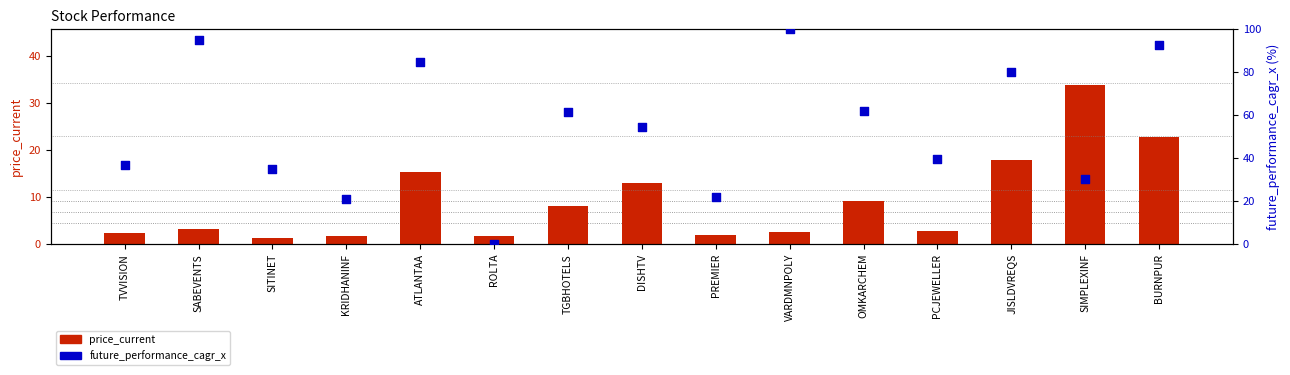

At which category is the sum across all series the highest?

BURNPUR